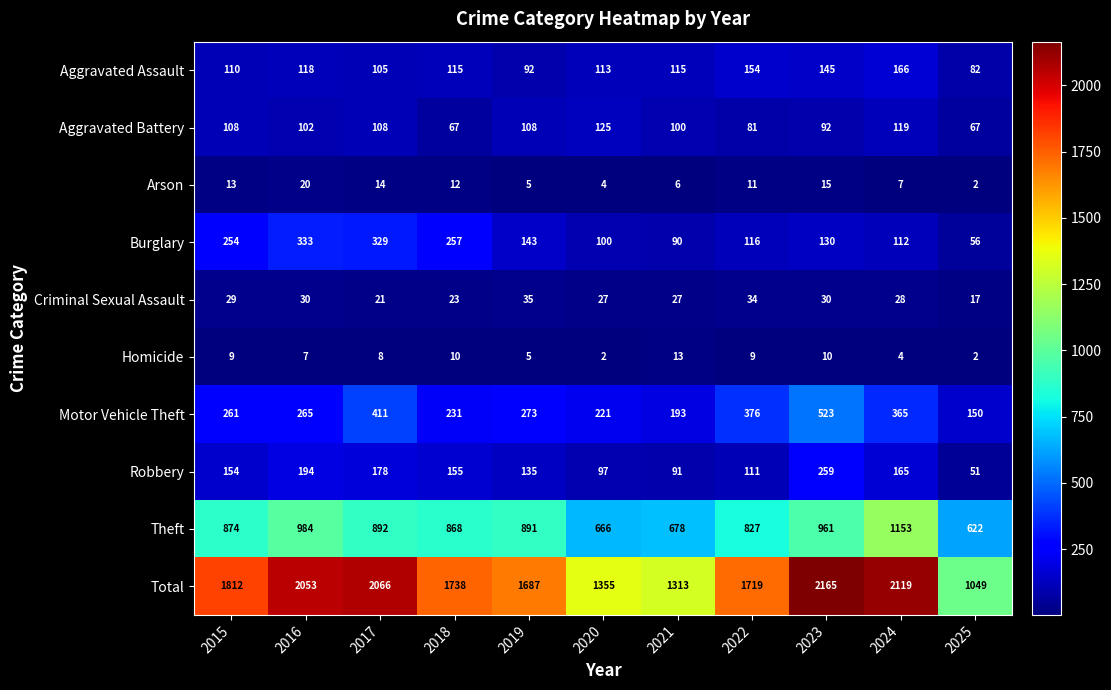

Which series has the widest spread of values?

Total